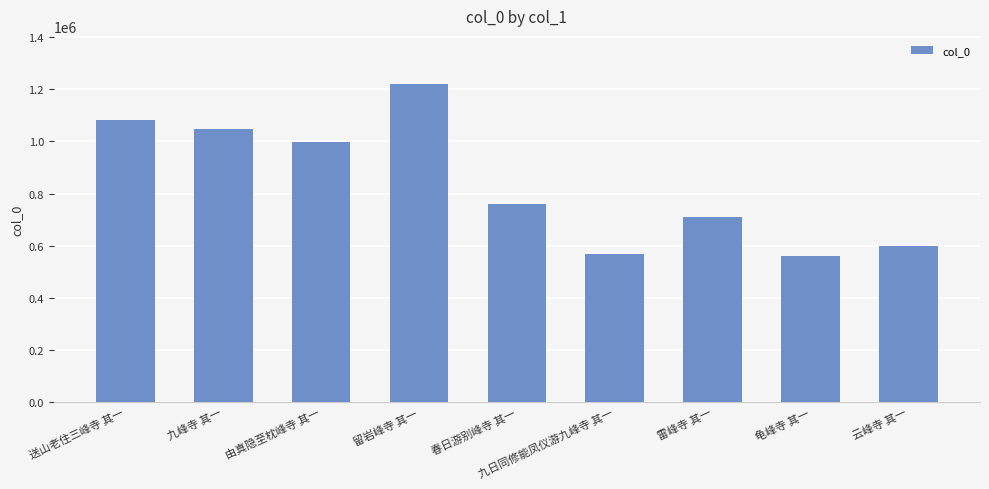

What is the label of the 2nd bar from the left?

九峰寺 其一